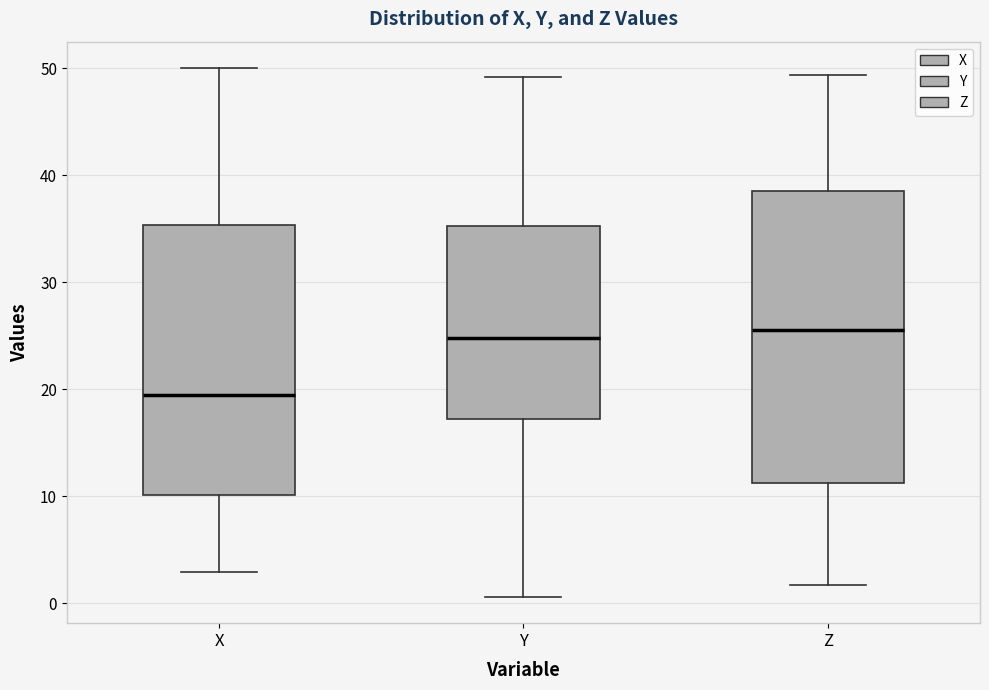

Reading left to right, read every box against the y-axis: the position of its median line, the range the box covers, and the ends of its whiskers. The values are not printed on the chart, so give them approximately, as read against the axis.

X: median 19, box 10 to 35, whiskers 3 to 50
Y: median 25, box 17 to 35, whiskers 1 to 49
Z: median 26, box 11 to 39, whiskers 2 to 49